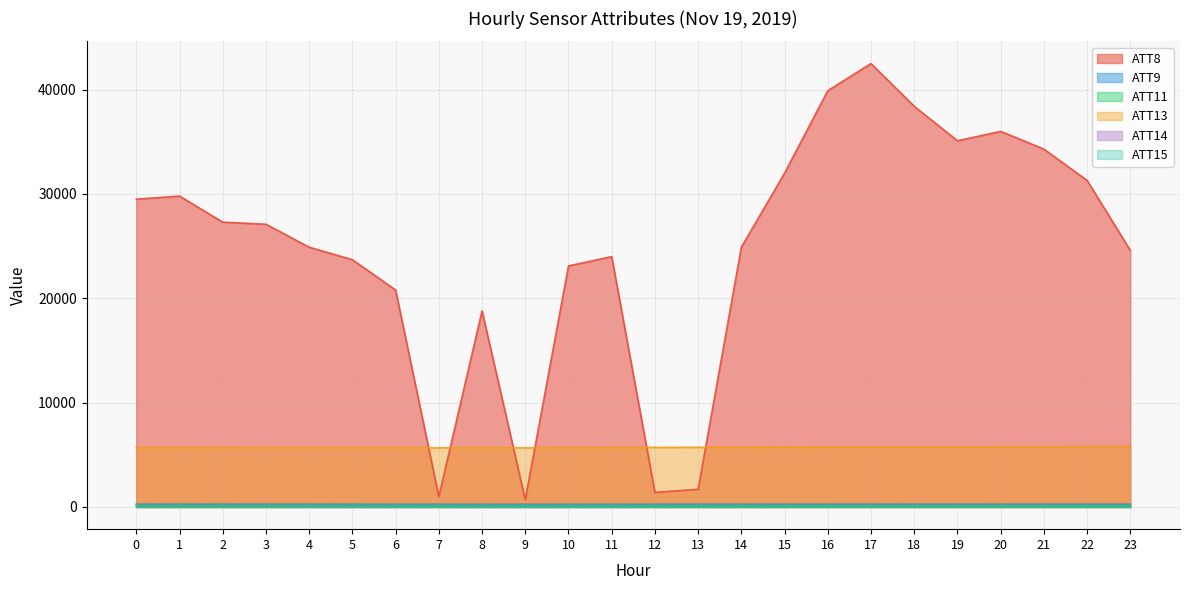

Which series has the largest range (max minus min)?

ATT8